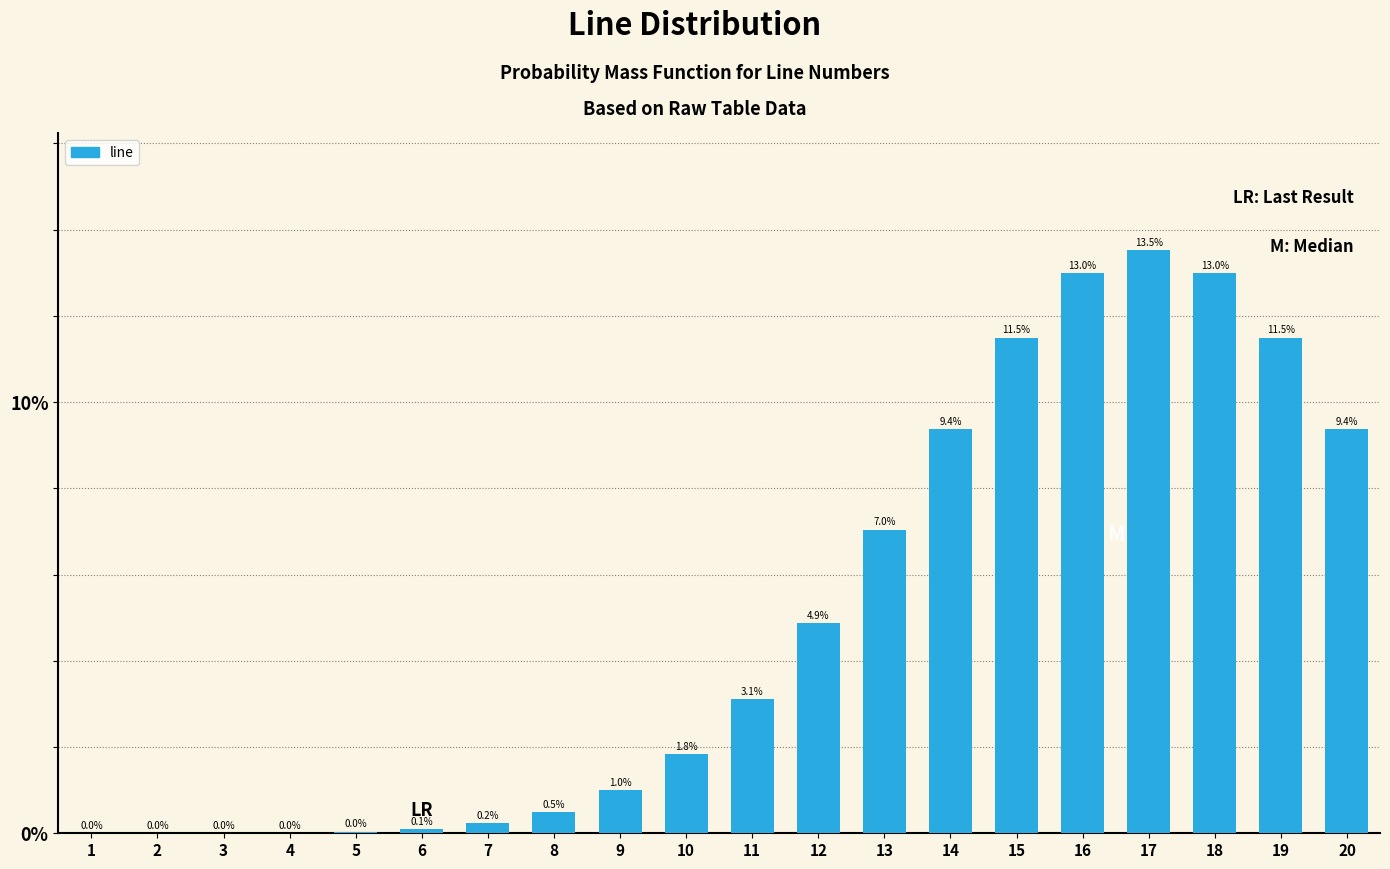

At which label is the value closest to 6?

13